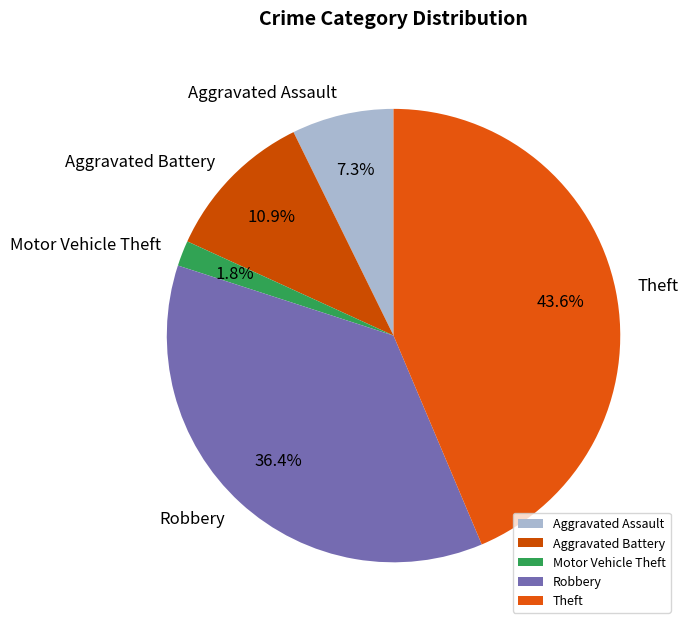

What percentage is the Theft slice, to the nearest percent?

44%